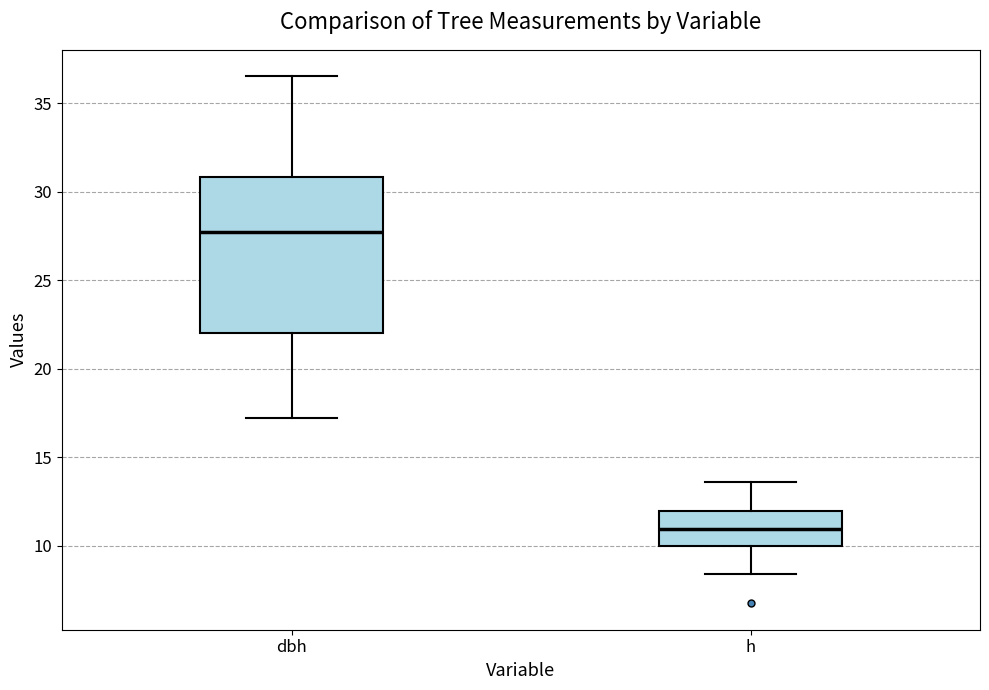

Which box has the highest median line?

dbh